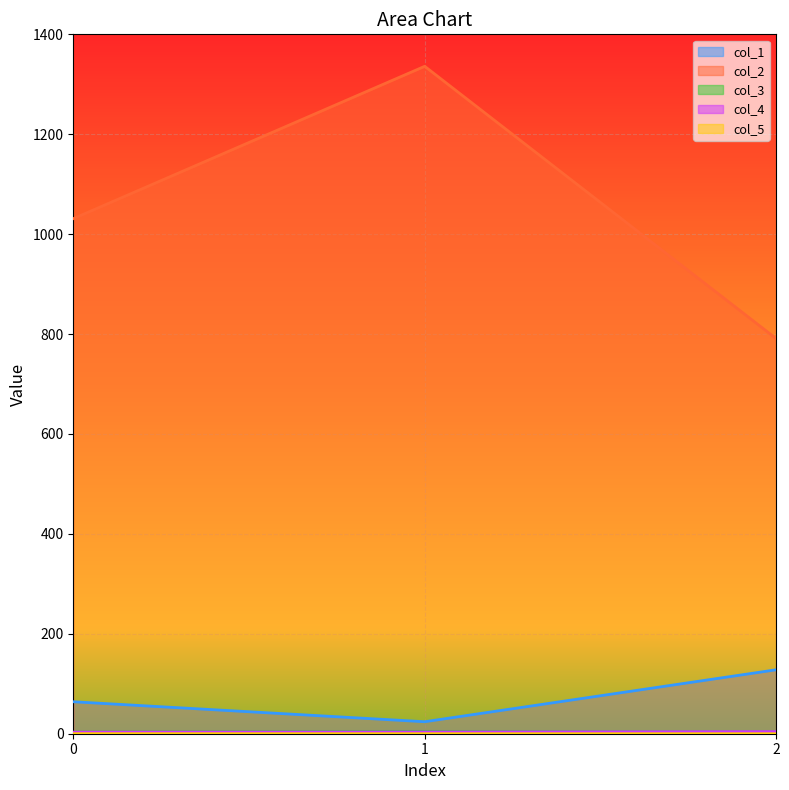

Which series has the largest range (max minus min)?

col_2